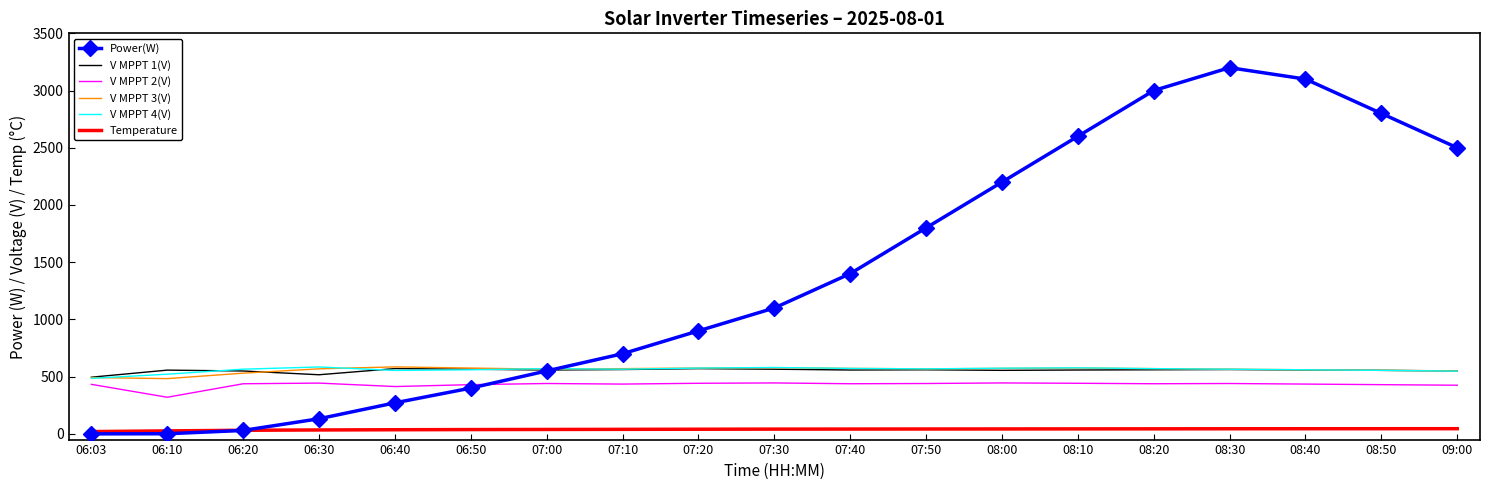

What is the average value of the V MPPT 1(V) series?

553.9